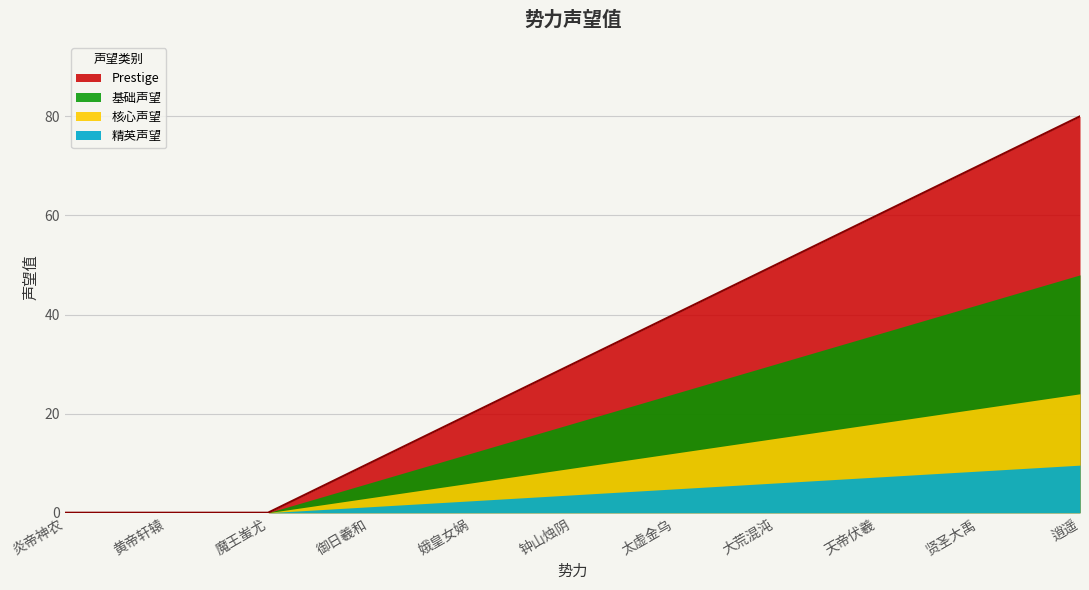

The value at 黄帝轩辕 is 0. True or false?

True